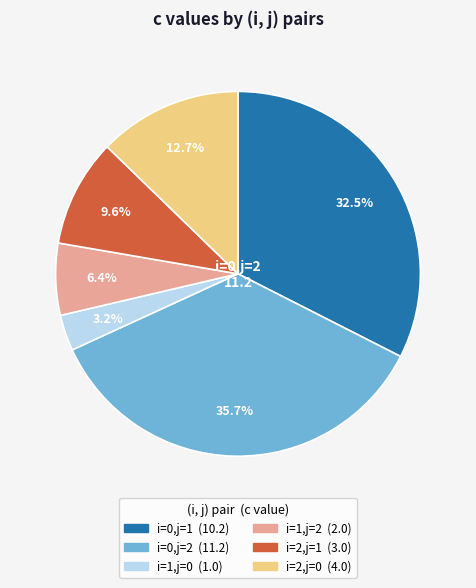

Do i=2,j=1 and i=1,j=2 together represent more than half of the pie?

No